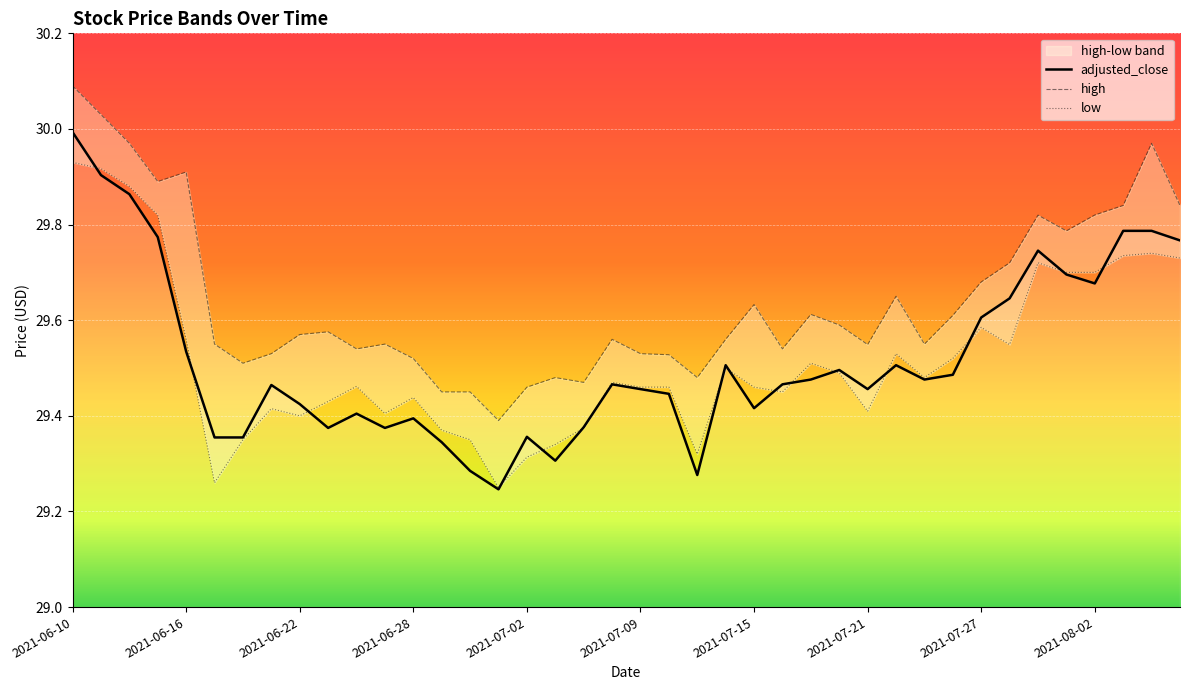

Which series has the largest range (max minus min)?

adjusted_close